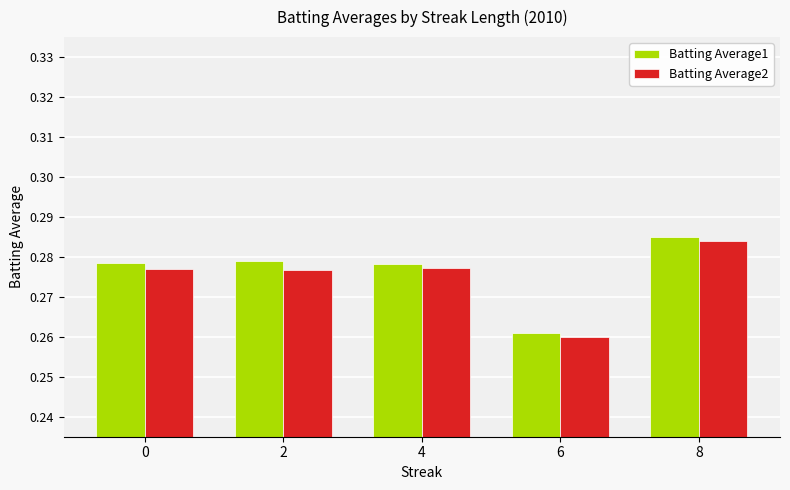

Count the number of data series in this chart.

2